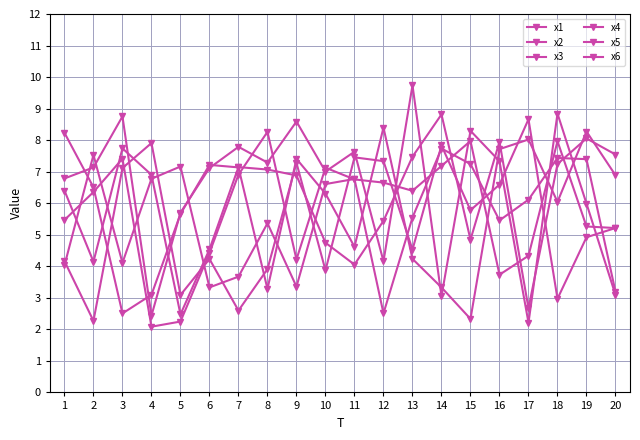

Does the chart have visible grid lines?

Yes